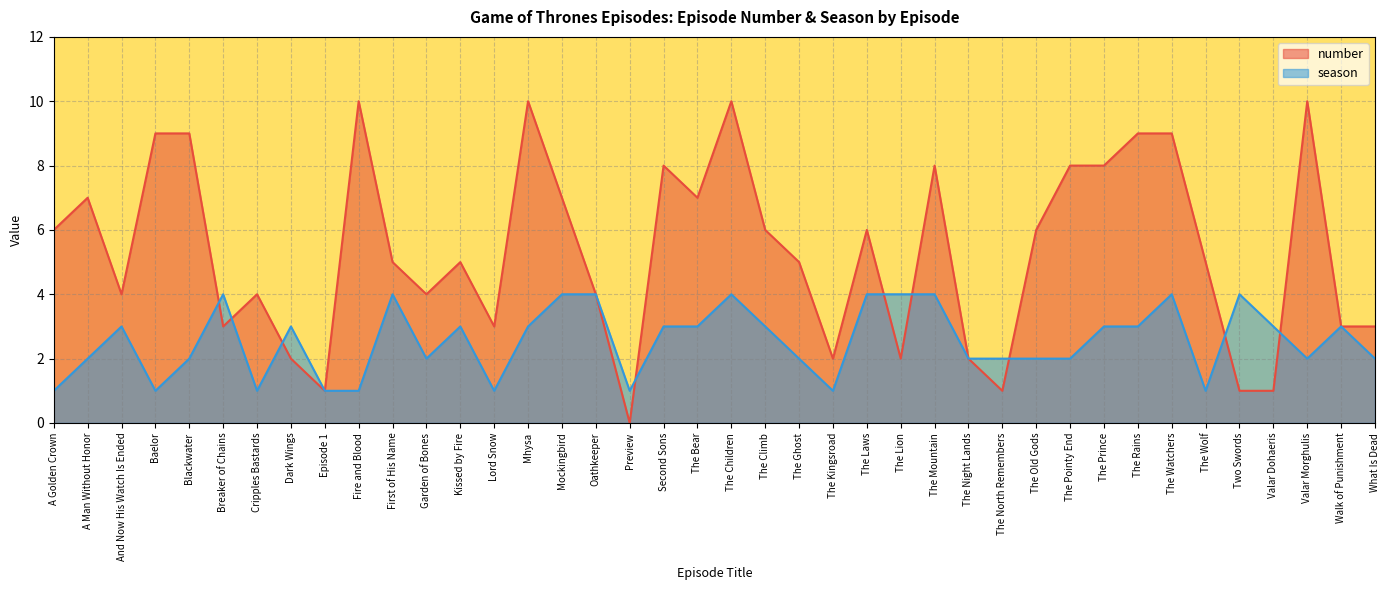

What position from the left is Valar Morghulis?

38